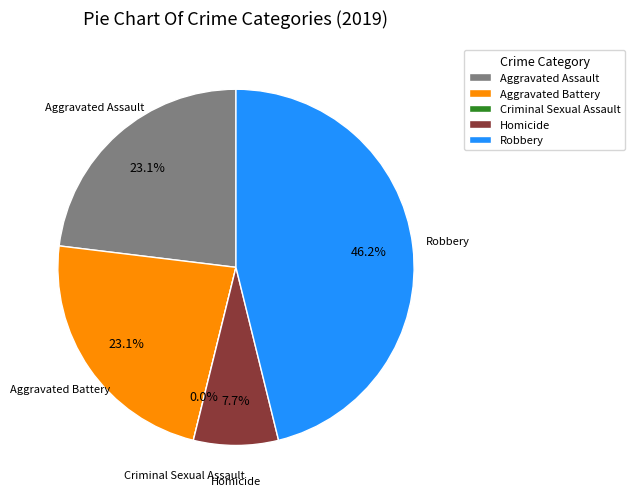

Is it true that Homicide is 8% of the pie?

True